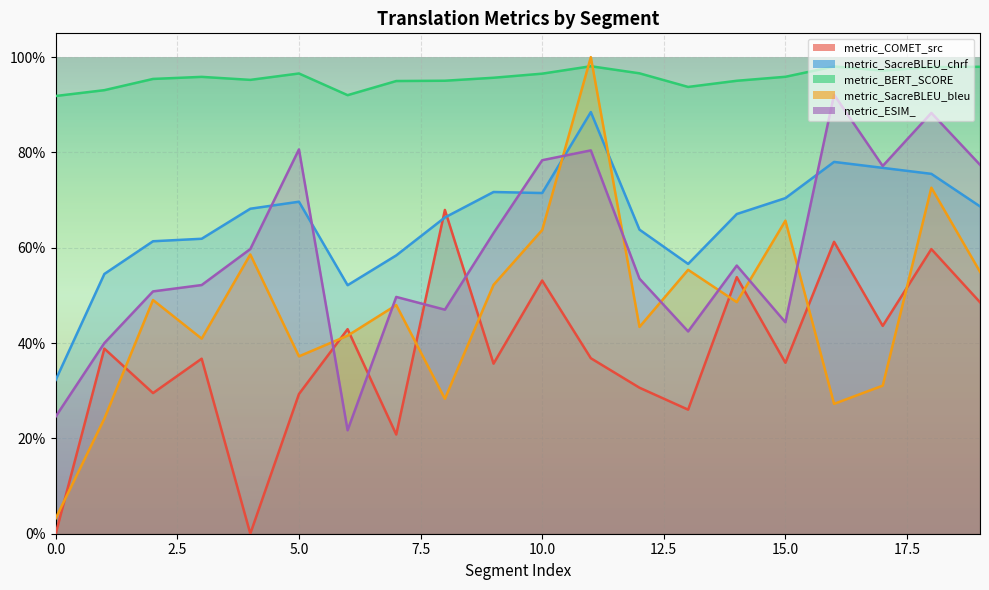

How many interior local valleys does the metric_BERT_SCORE series have?

4